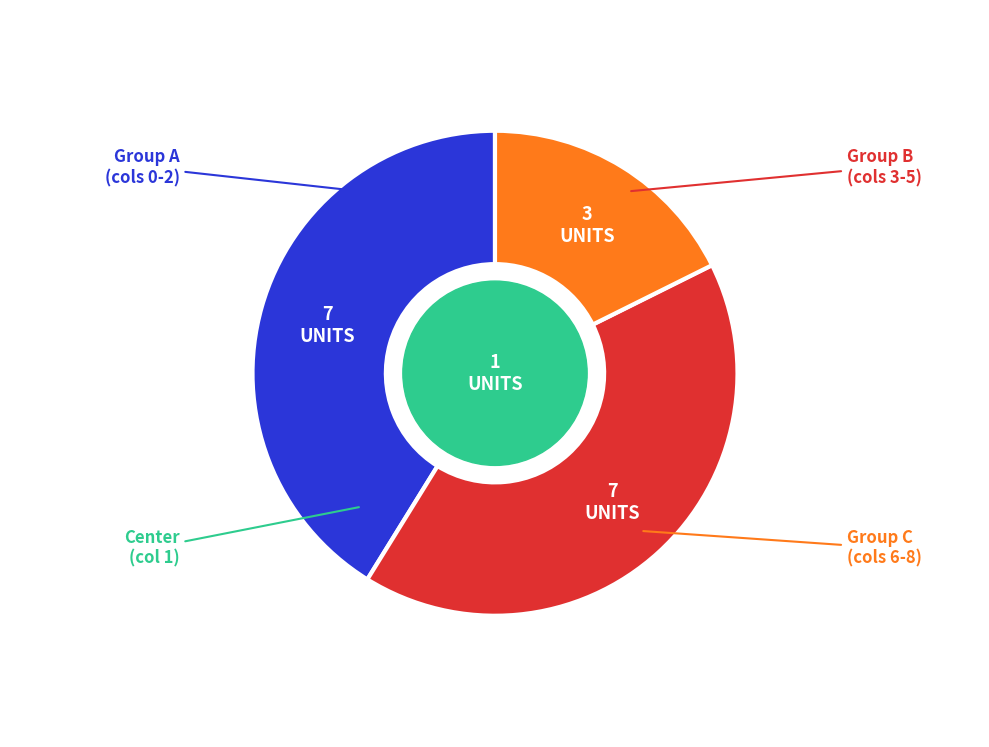

Does any single category account for the majority?

No